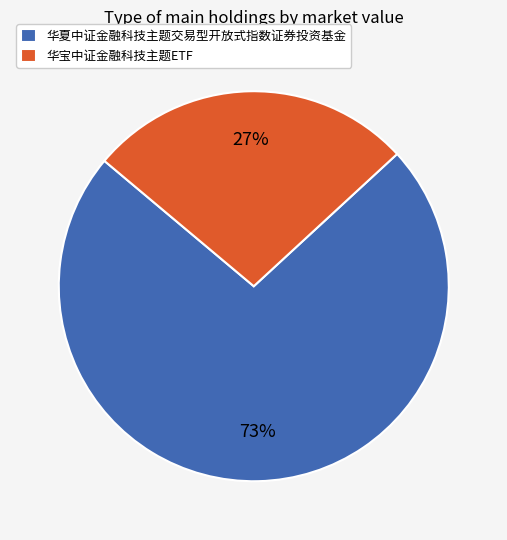

To the nearest percent, what is the combined percentage of 华宝中证金融科技主题ETF and 华夏中证金融科技主题交易型开放式指数证券投资基金?

100%